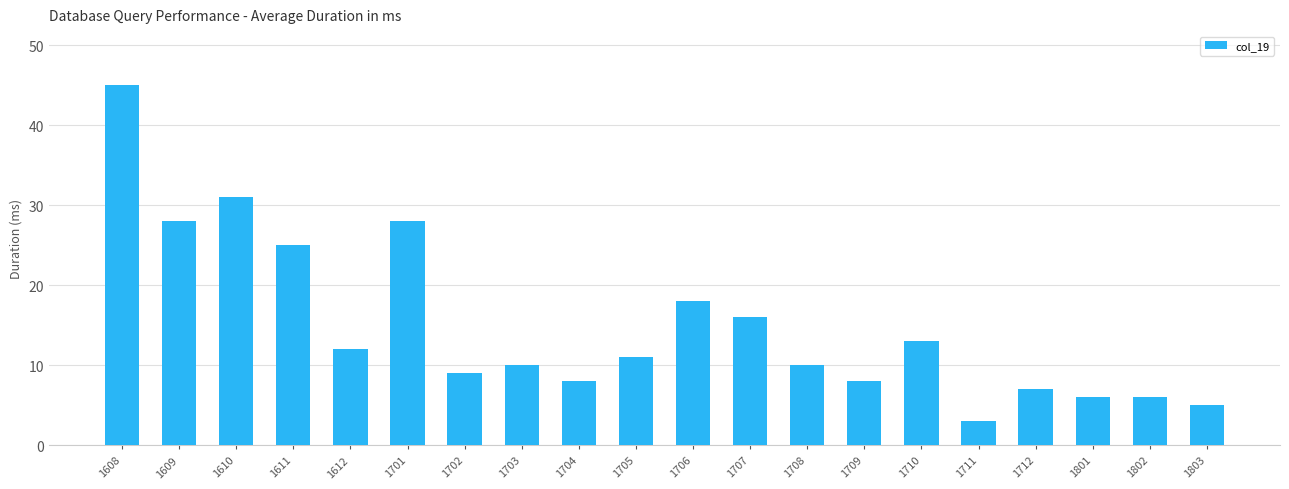

The value at 1612 is 12. True or false?

True